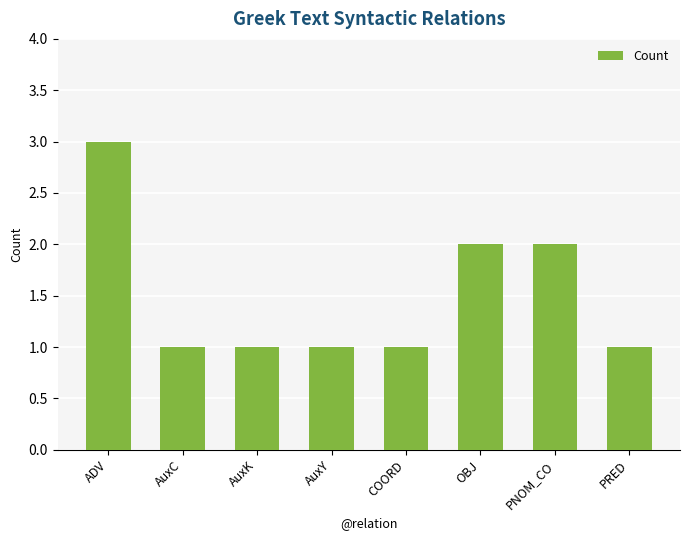

What is the label of the 6th bar from the right?

AuxK